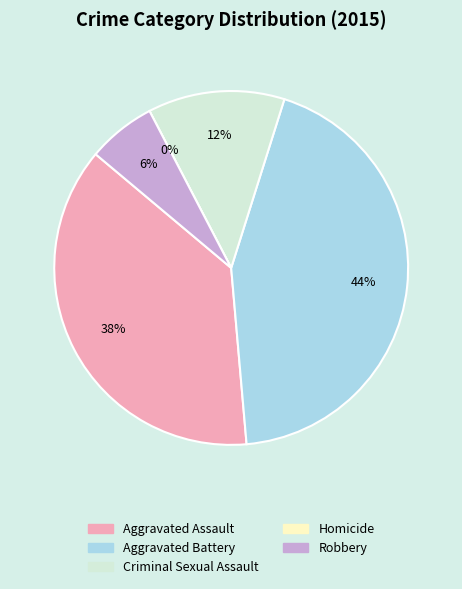

To the nearest percent, what percentage of the pie is Criminal Sexual Assault?

12%